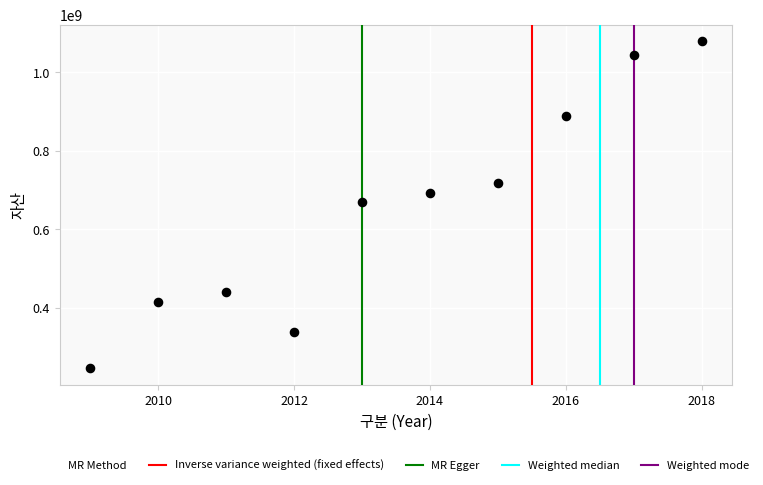

What is the average X value?

2014